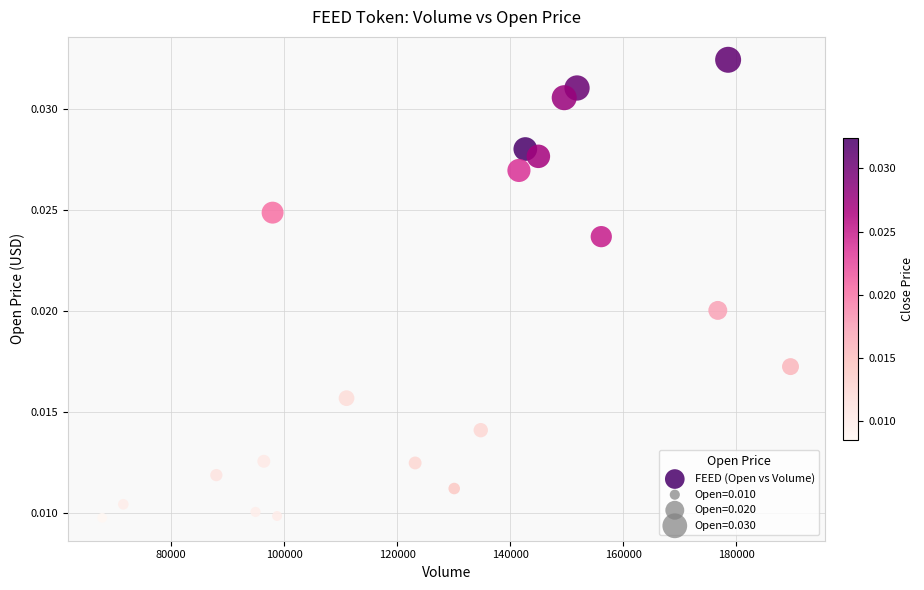

What is the range of X values (max minus min)?

121816.0